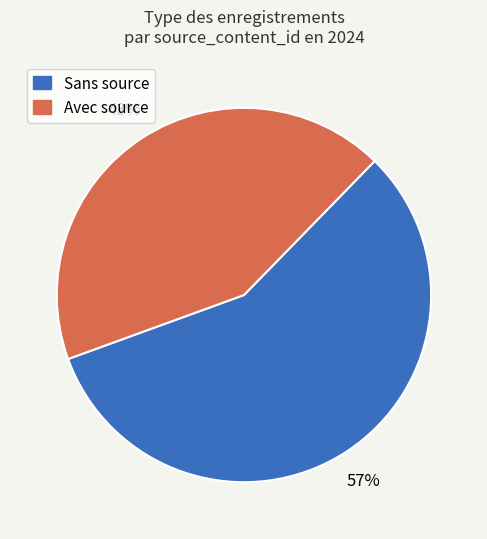

To the nearest percent, what is the difference between the largest and smallest slice percentages?

14%